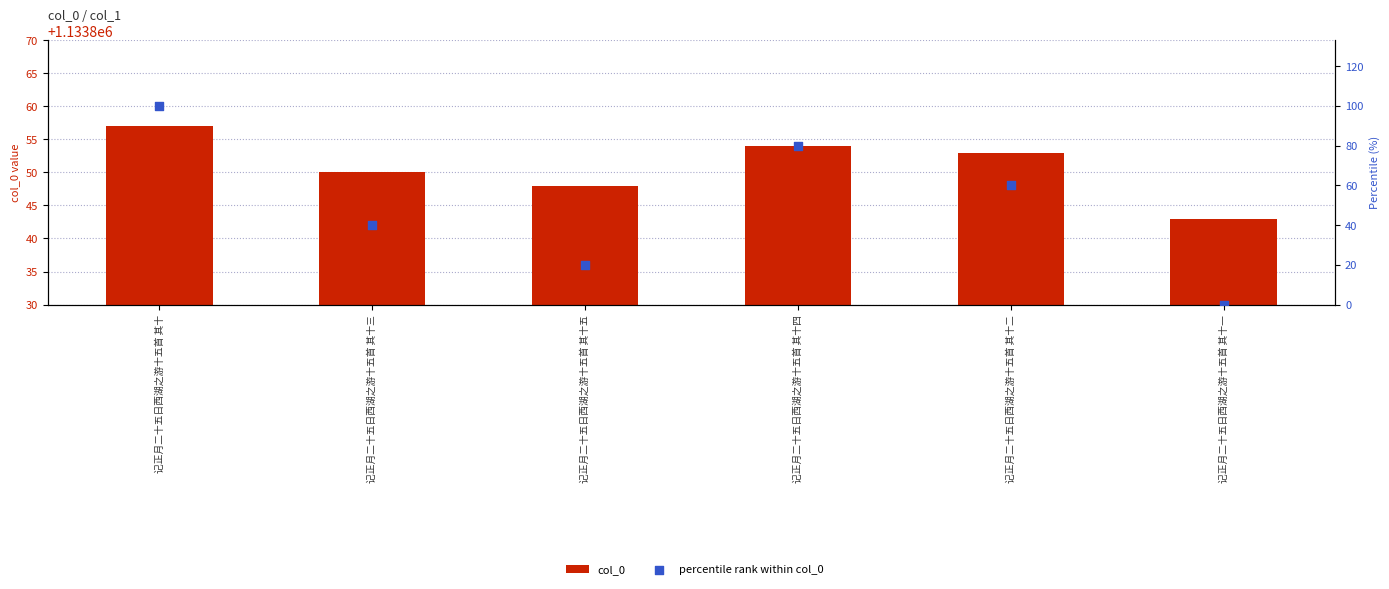

What are all the series names shown in the legend?

col_0, percentile rank within col_0